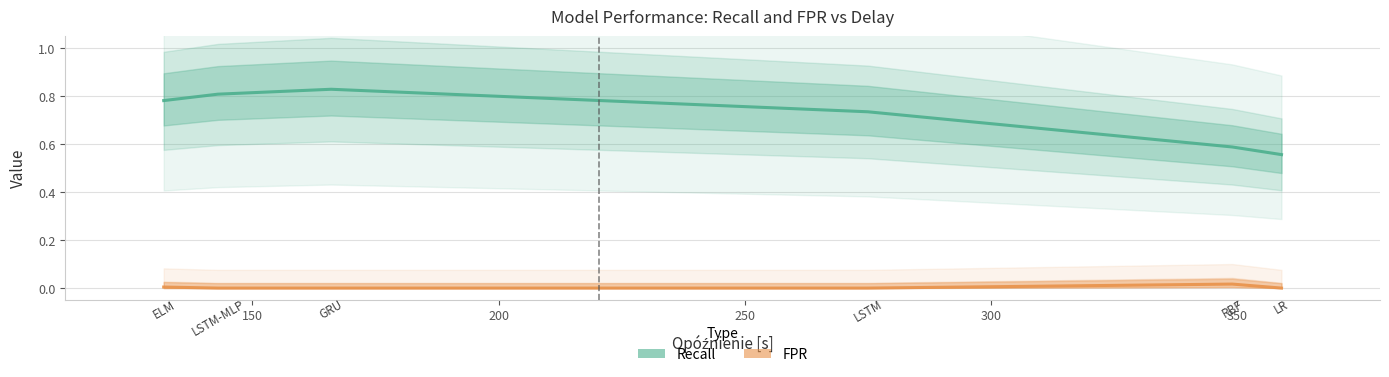

What is the average value of the Recall series?

0.7